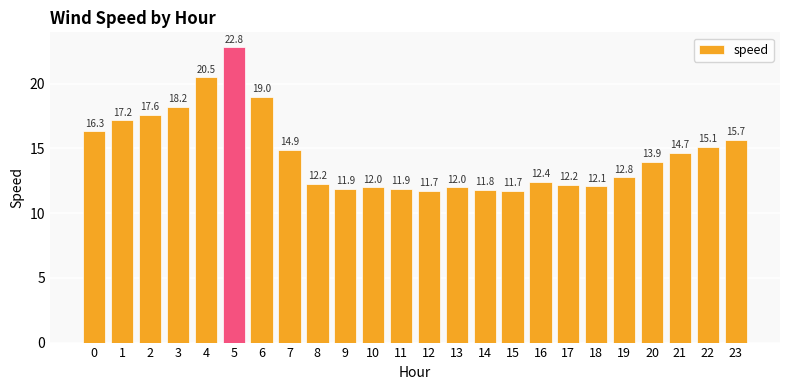

How many values exceed 13?

12